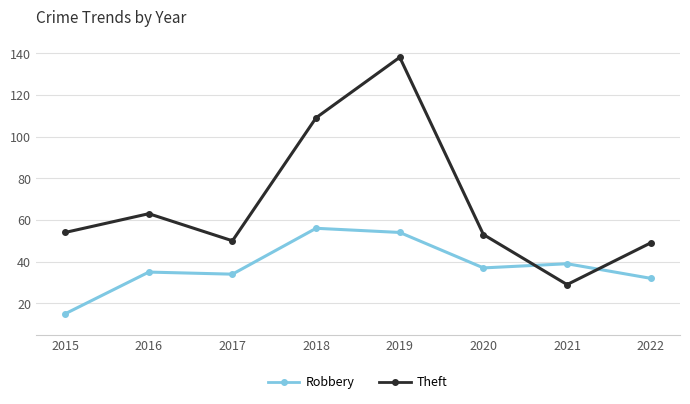

What is the sum of all Robbery values?

302